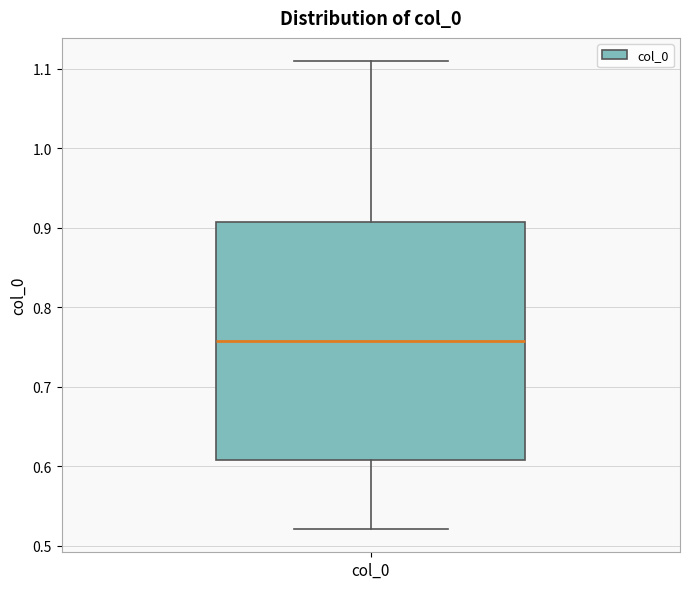

Read this box plot against the y-axis: the position of the median line, the range covered by the box, and the ends of both whiskers. The values are not printed on the chart, so give them approximately, as read against the axis.

median 0.76, box 0.61 to 0.91, whiskers 0.52 to 1.11